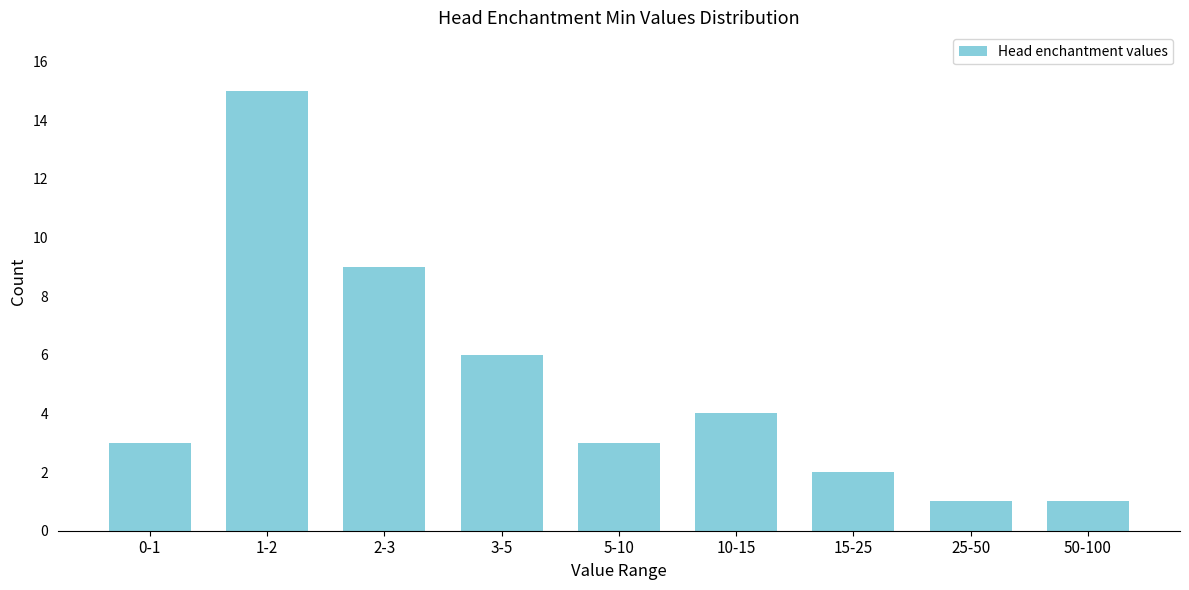

Reading left to right, what are all the values shown in this chart?

0-1=3	1-2=15	2-3=9	3-5=6	5-10=3	10-15=4	15-25=2	25-50=1	50-100=1